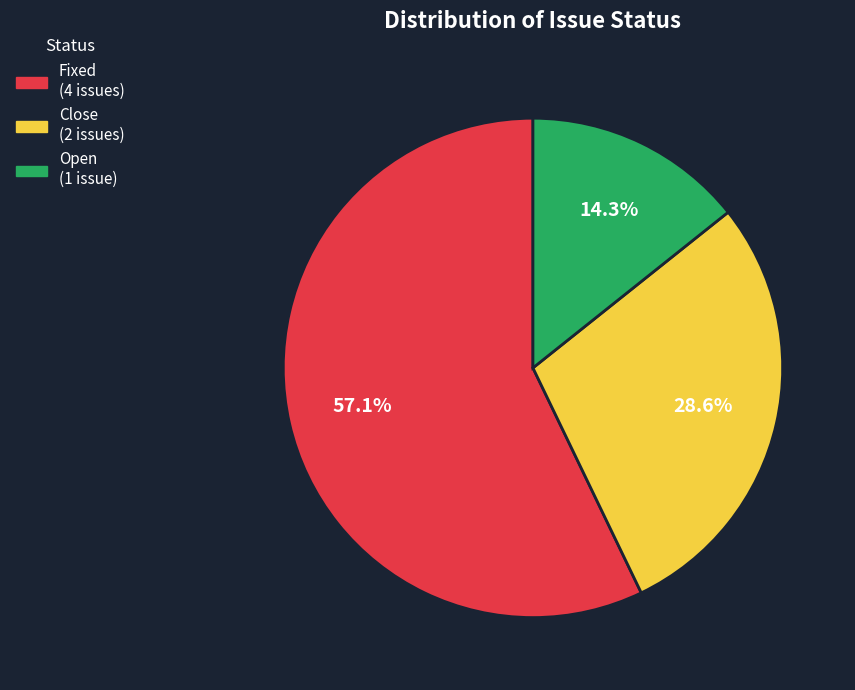

The Open slice represents 14% of the pie. True or false?

True